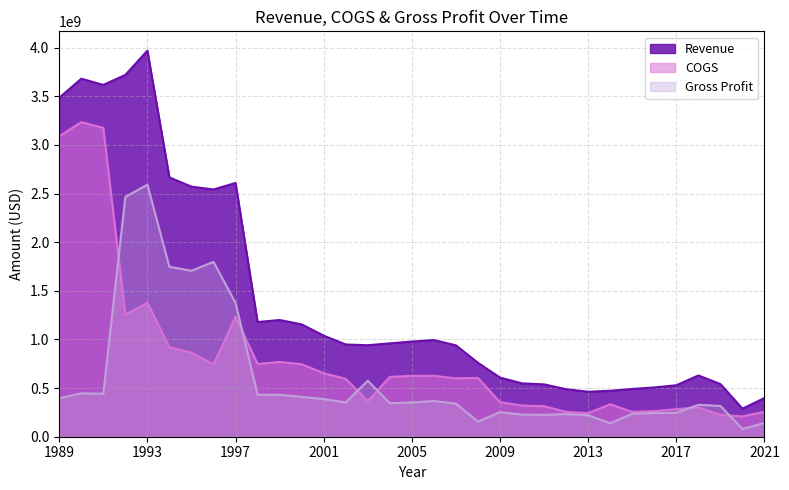

At which category is the sum across all series the highest?

1993